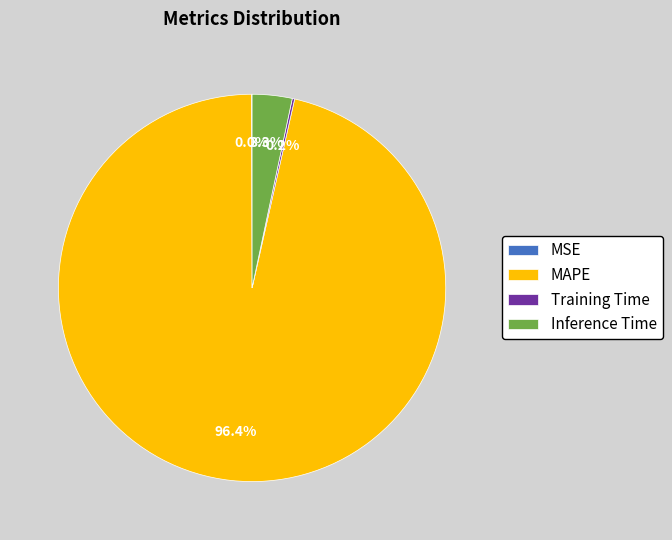

Which slice is the largest?

MAPE